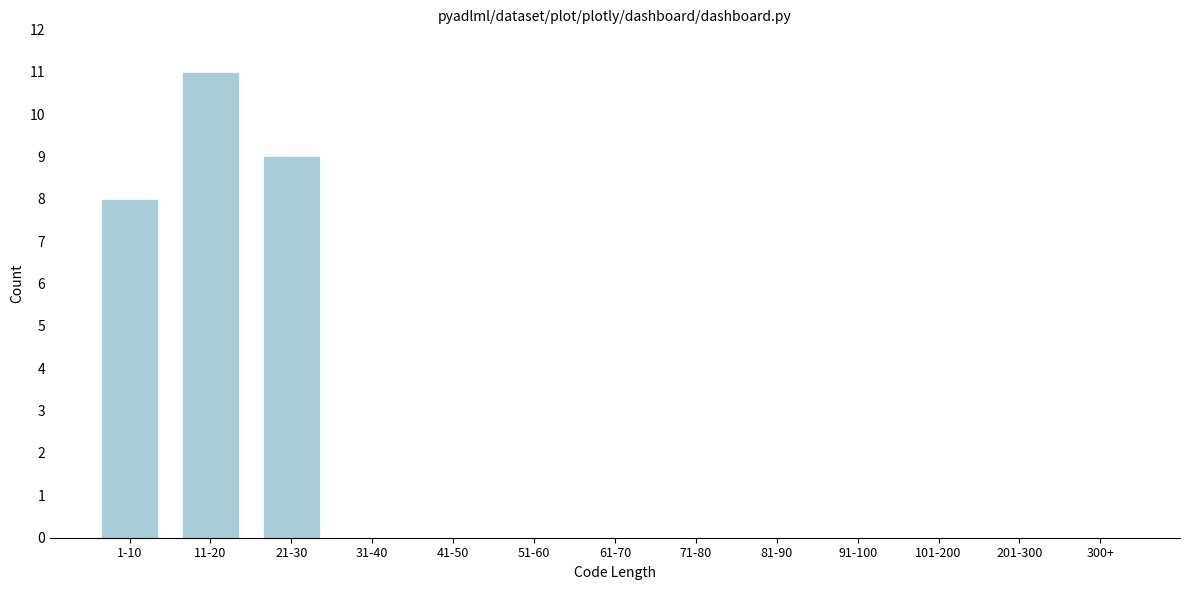

Reading left to right, transcribe all the data shown in this chart.

1-10=8	11-20=11	21-30=9	31-40=0	41-50=0	51-60=0	61-70=0	71-80=0	81-90=0	91-100=0	101-200=0	201-300=0	300+=0